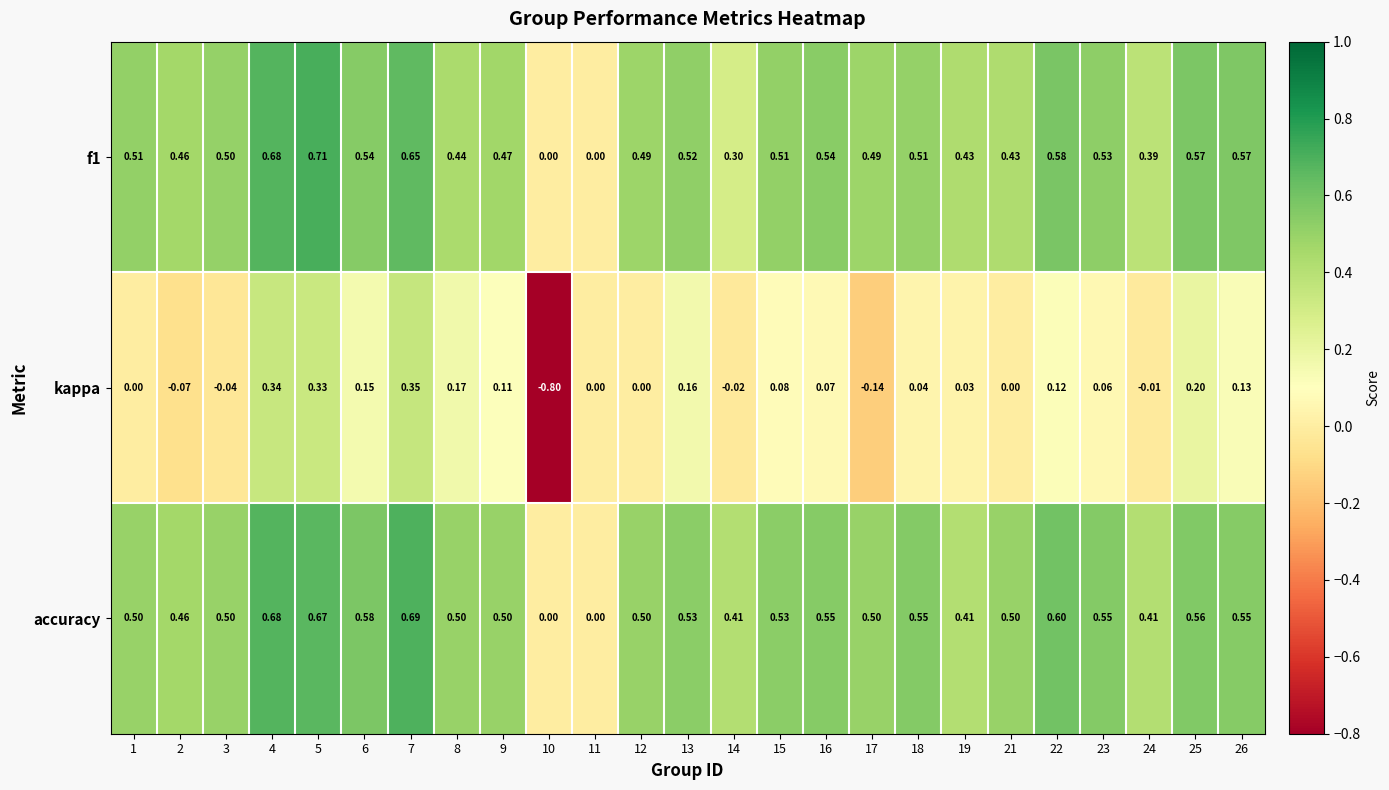

How many values in the kappa series are below 0?

6